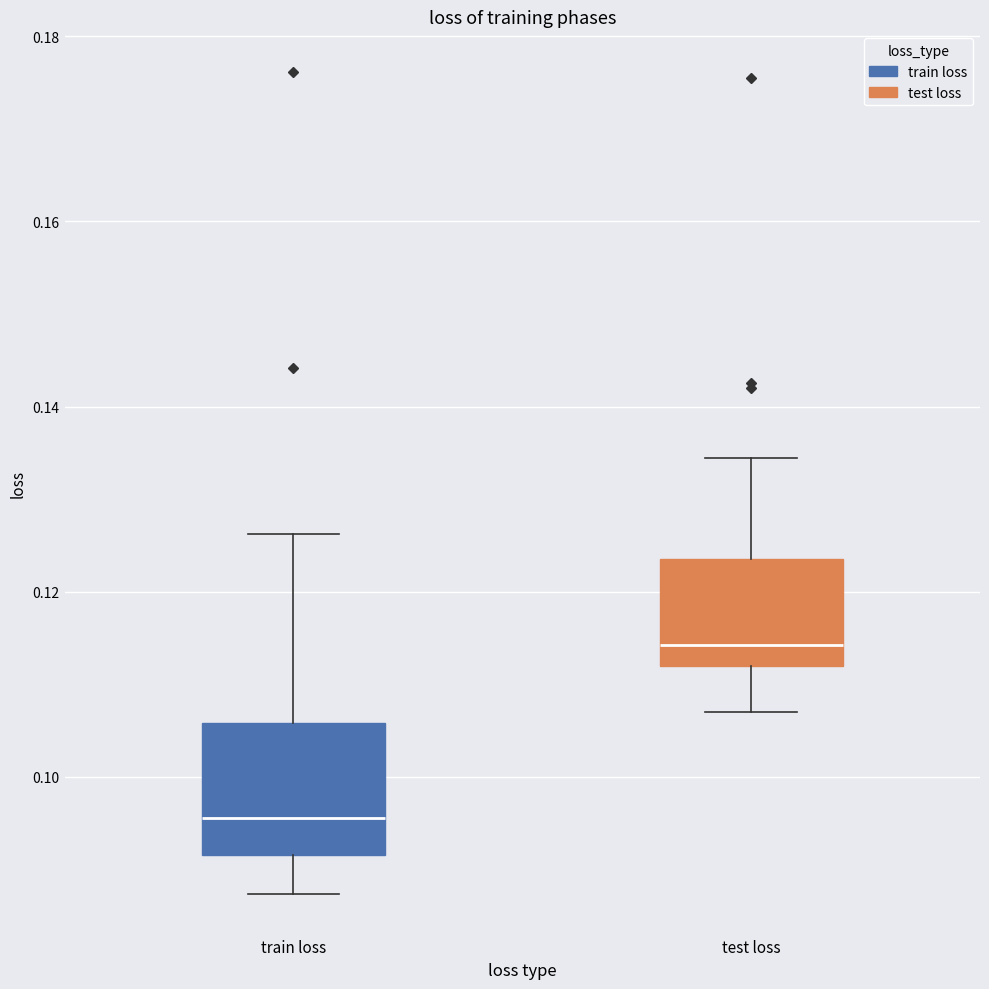

Where is the lower edge of the box for test loss on the y-axis? The values are not printed on the chart, so give them approximately, as read against the axis.

0.112